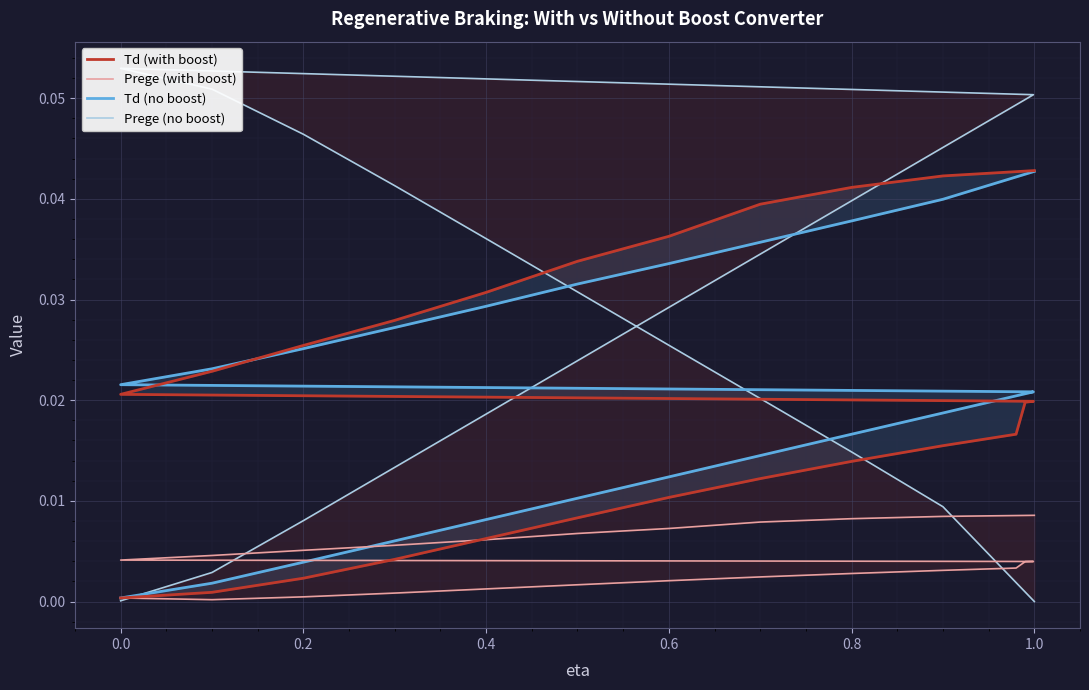

Between 1.0 and 1.2, which is larger?

1.2